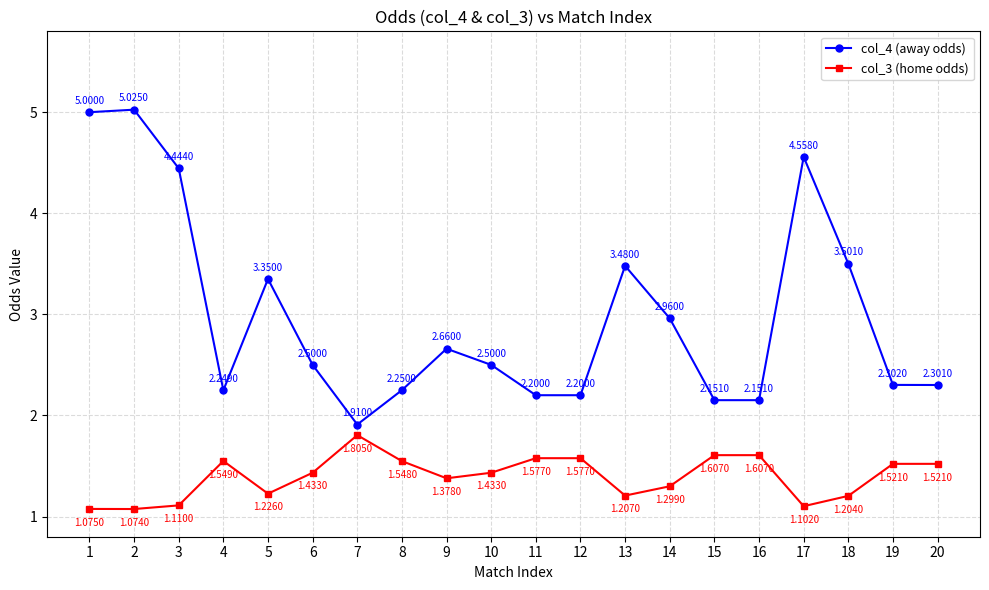

Rank the series at 13 from highest to lowest value.

col_4 (away odds), col_3 (home odds)